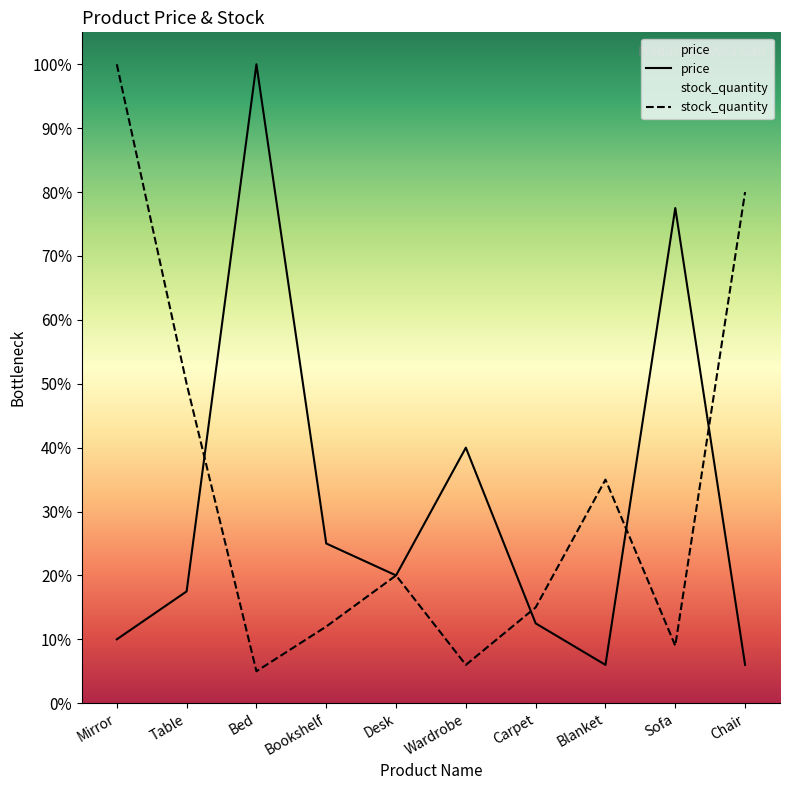

Which has a higher value, Bookshelf or Desk?

Bookshelf